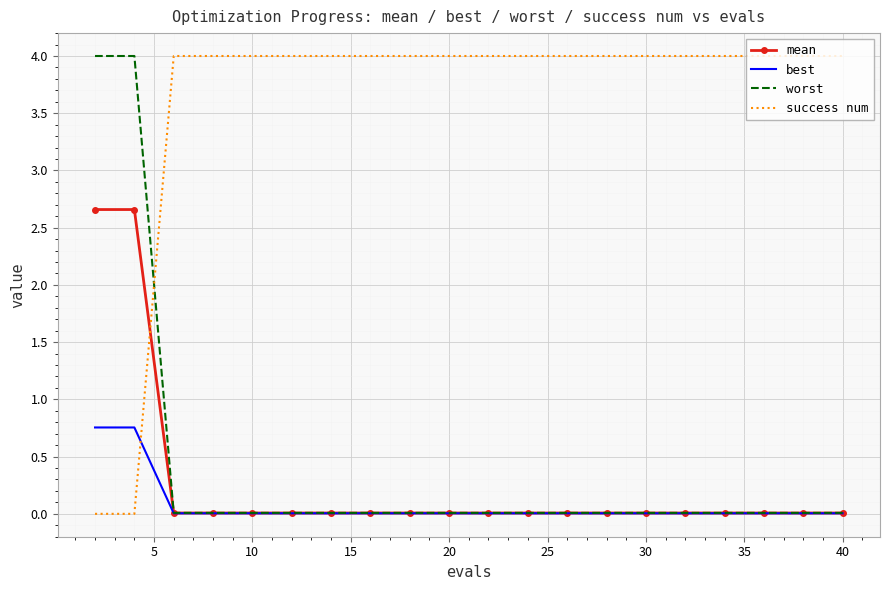

What is the maximum value shown in the chart?

4.0